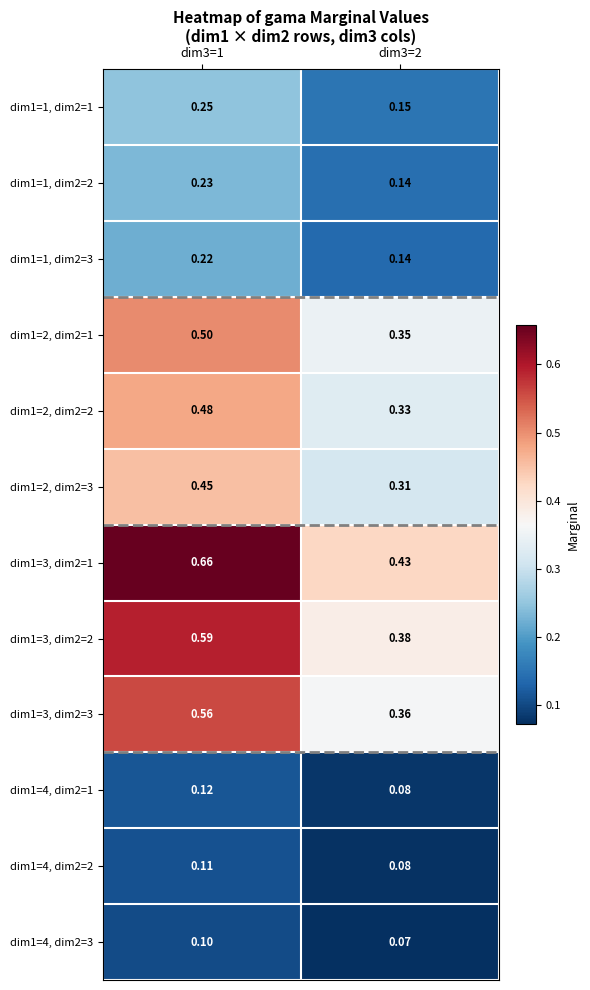

Is the value of dim1=2, dim2=2 at dim3=1 greater than the value of dim1=2, dim2=1 at dim3=1?

No